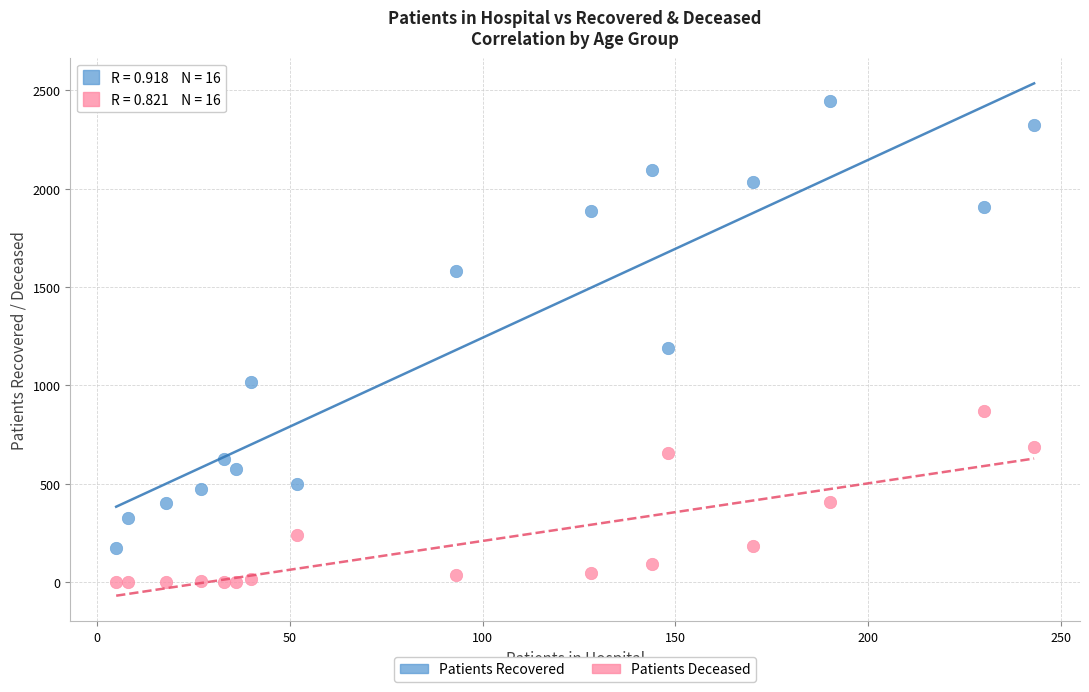

Which series has the widest spread of Y values?

Patients Recovered